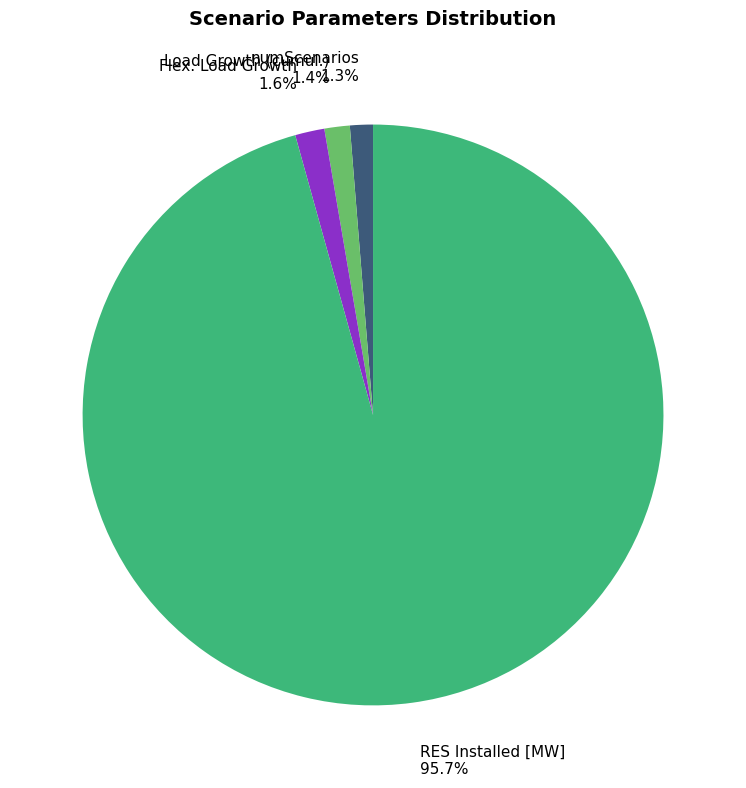

The Load Growth (cumul.) slice represents 1% of the pie. True or false?

True